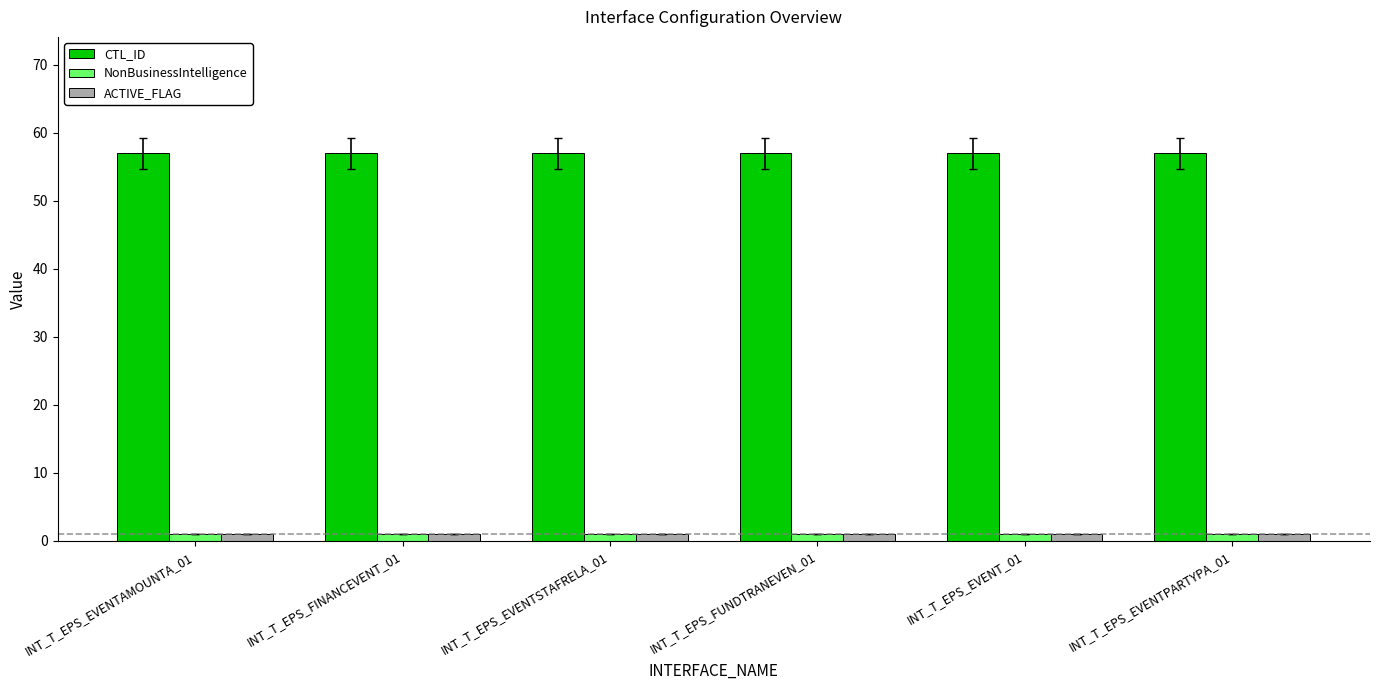

The value of CTL_ID at INT_T_EPS_EVENTPARTYPA_01 is 57. True or false?

True